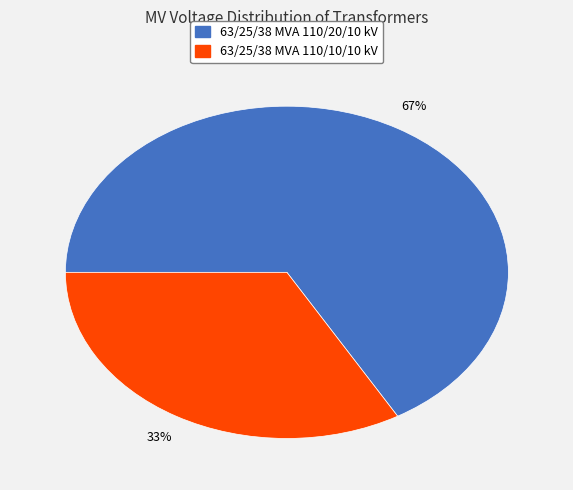

True or false: 63/25/38 MVA 110/20/10 kV accounts for 74% of the total.

False